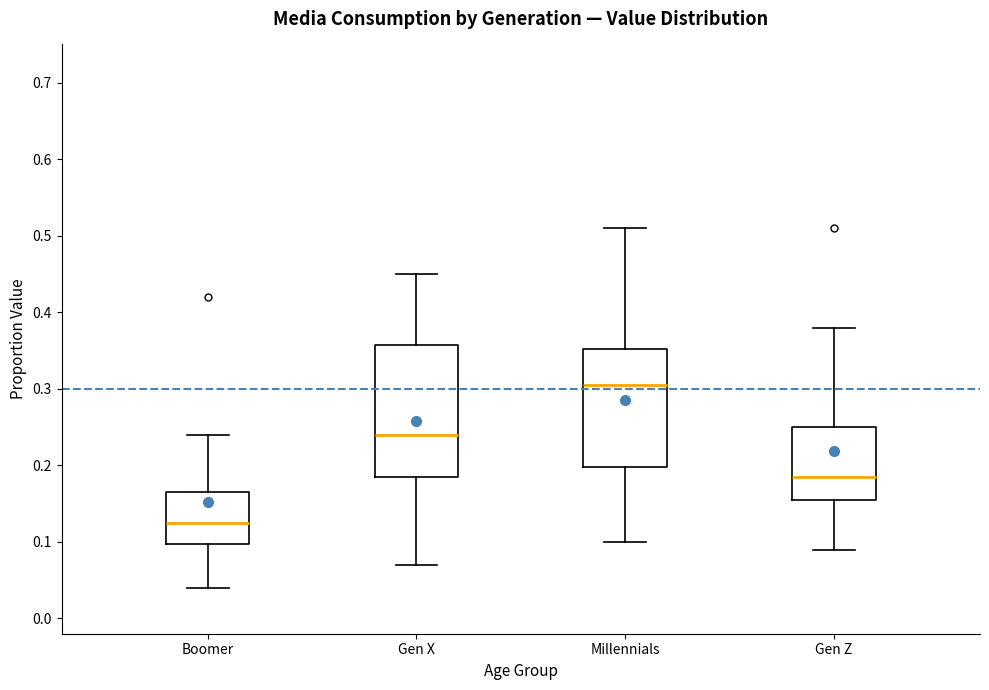

Which box has the lowest median line?

Boomer